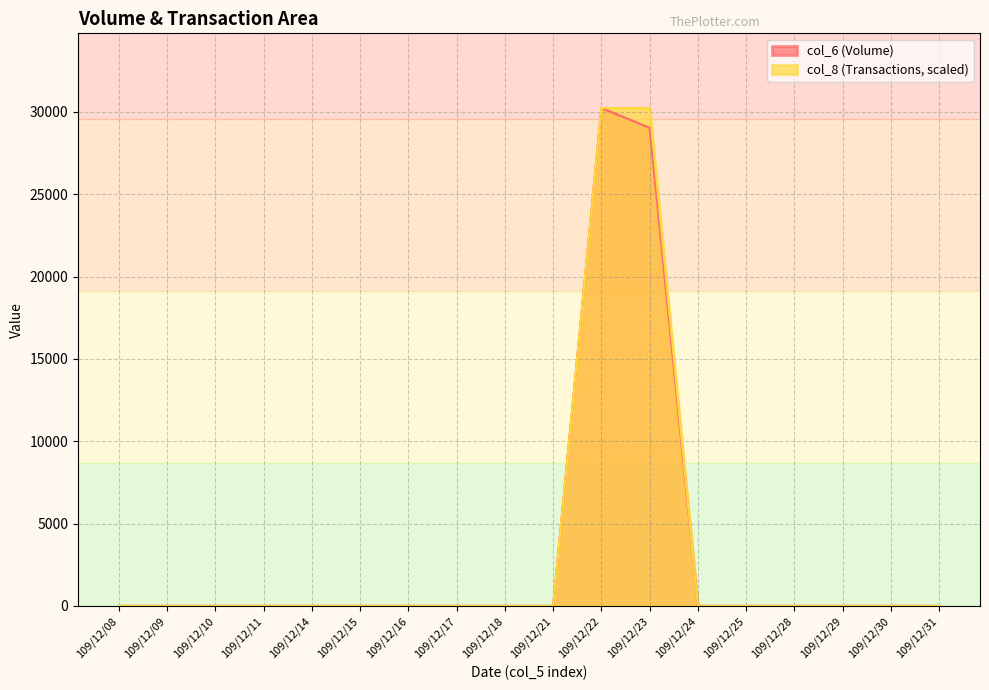

The col_6 series shows 11957 at 109/12/14. True or false?

False